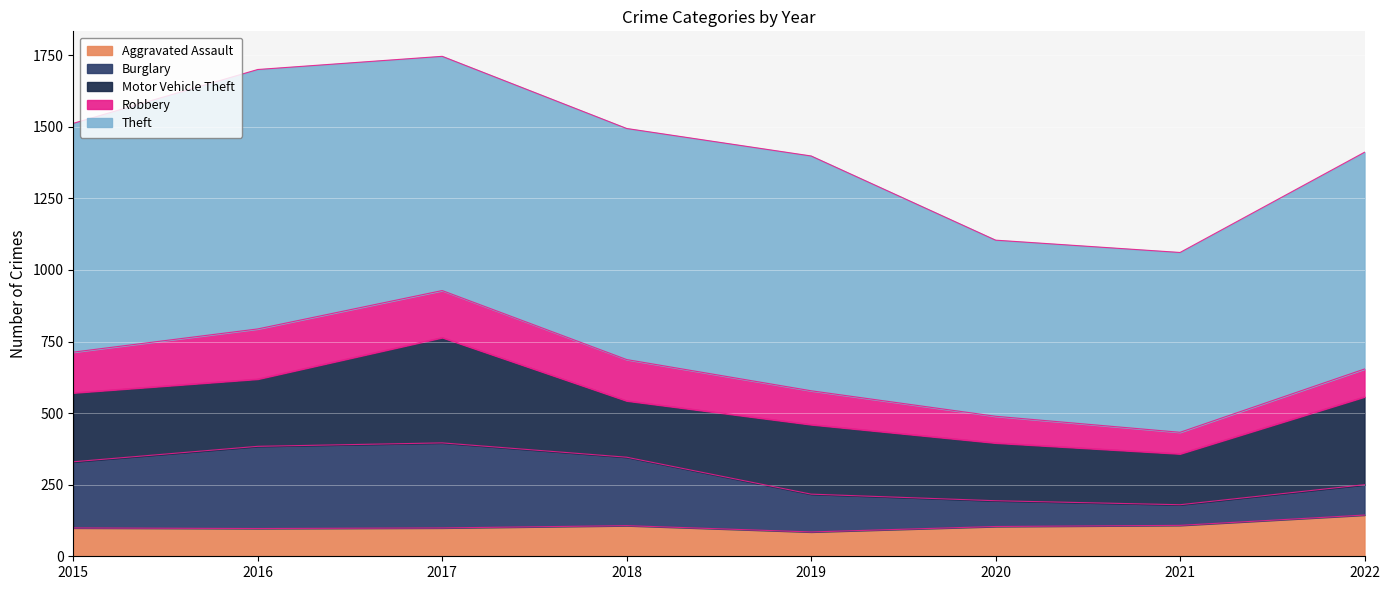

Rank the categories by Motor Vehicle Theft value from lowest to highest.

2021, 2018, 2020, 2016, 2015, 2019, 2022, 2017